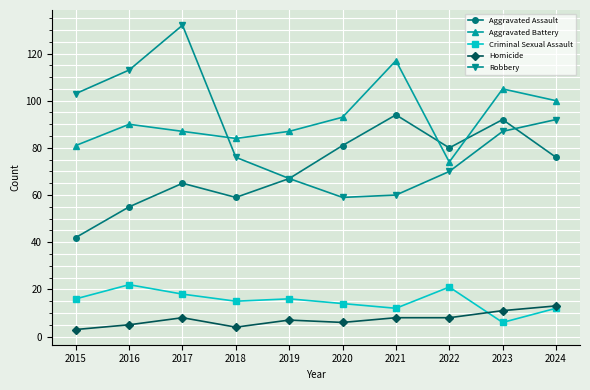

Is the value of Robbery at 2024 greater than the value of Homicide at 2021?

Yes